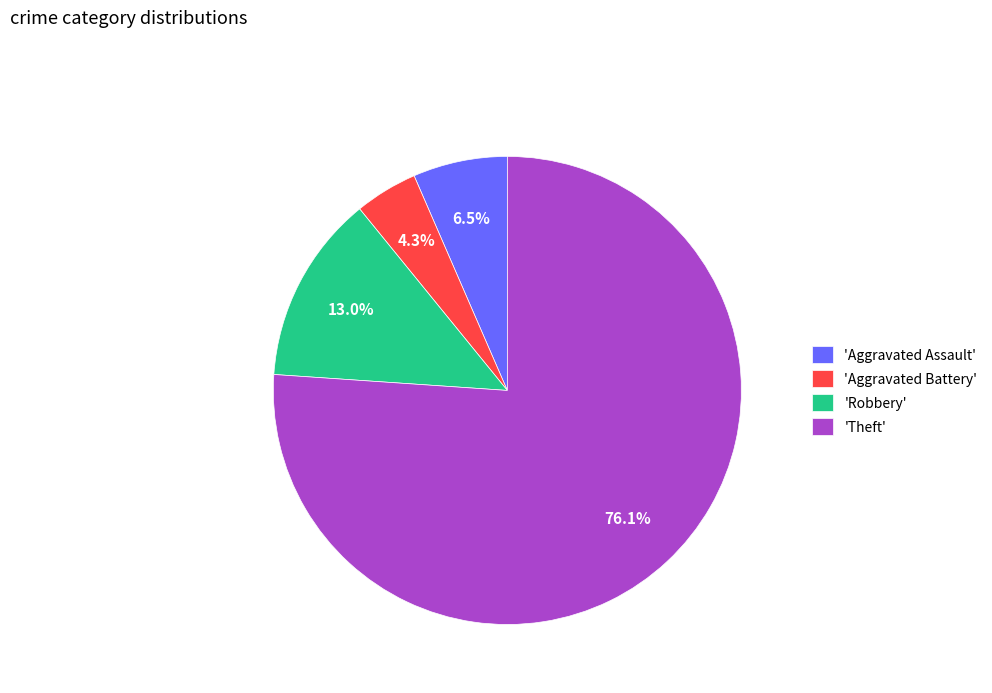

Count the number of slices in the pie.

4